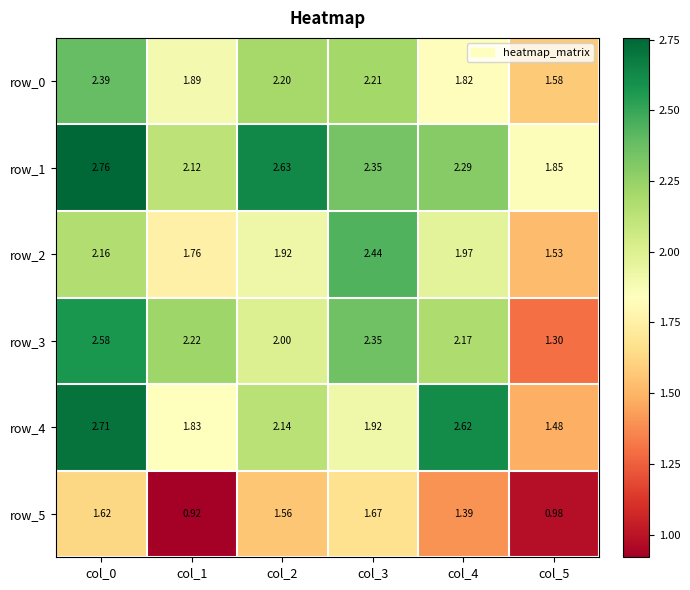

The value of row_2 at col_0 is 2.2. True or false?

True